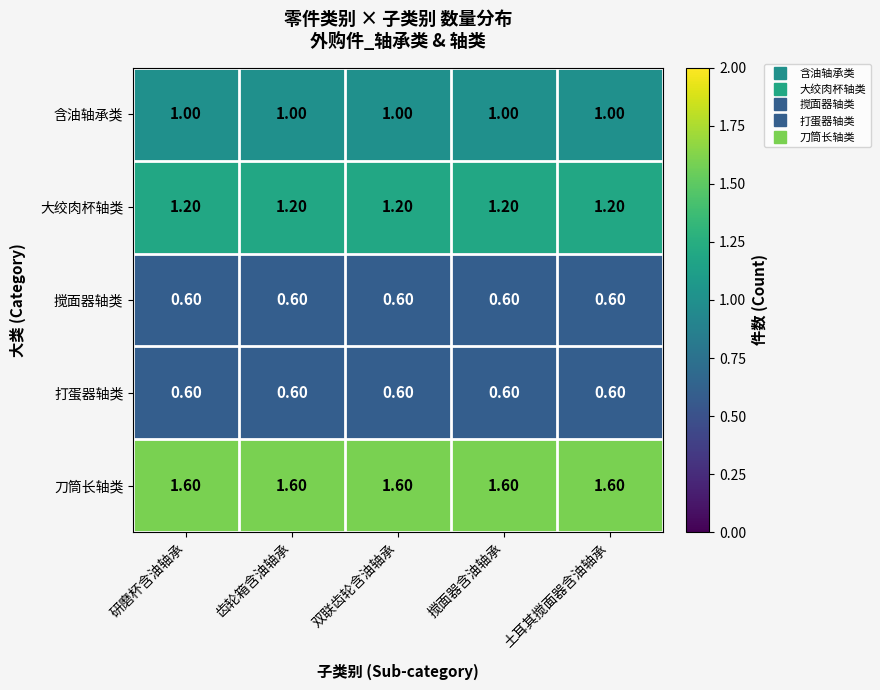

What is the total value across all series at 双联齿轮含油轴承?

5.0